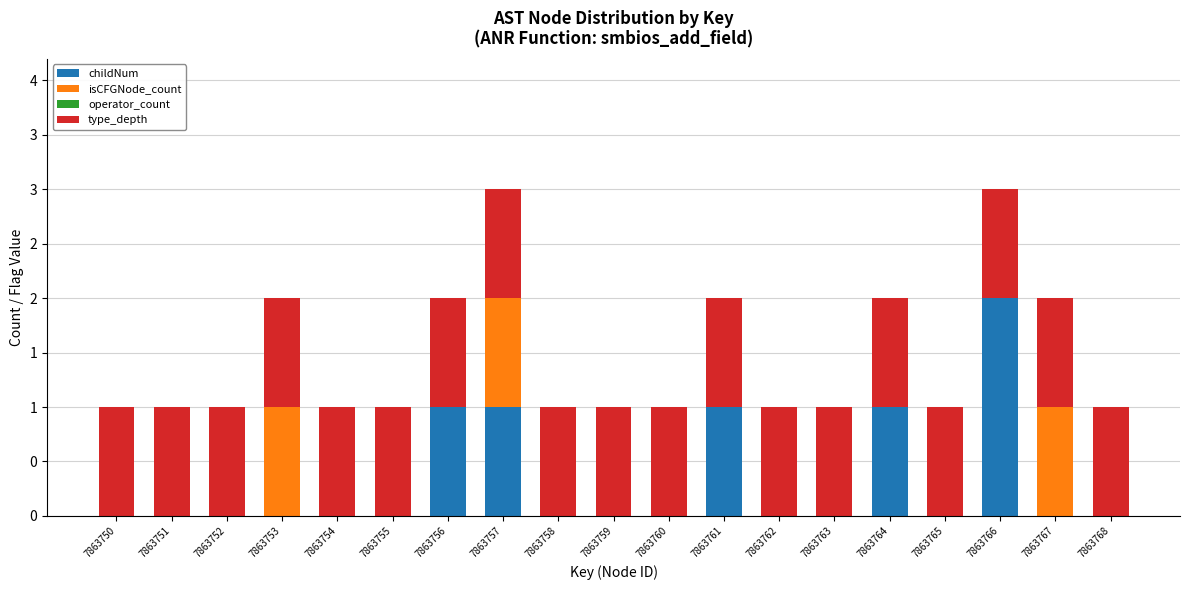

Between 7863764 and 7863755, which is larger?

7863764